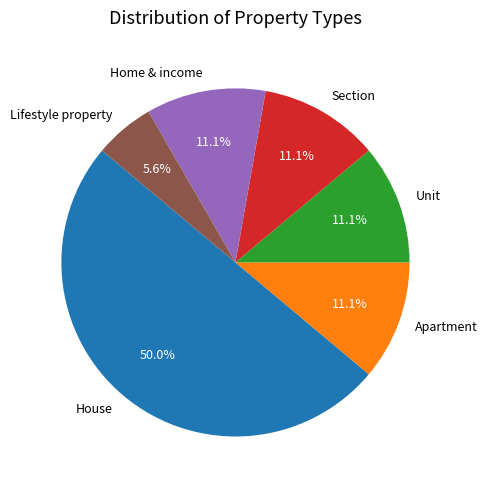

To the nearest percent, what percentage of the pie is Home & income?

11%